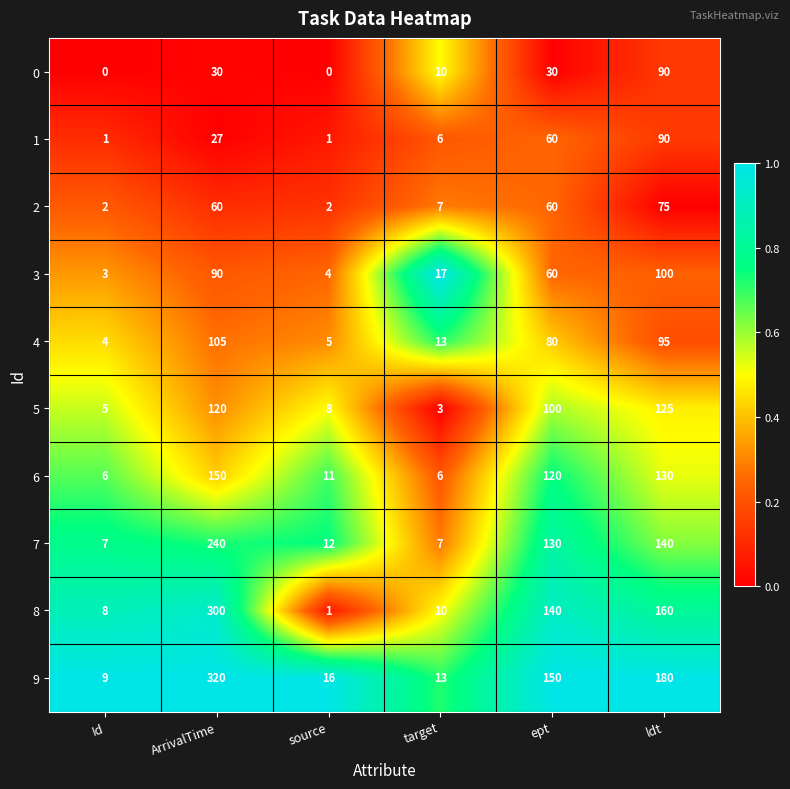

At which category is the sum across all series the highest?

ArrivalTime